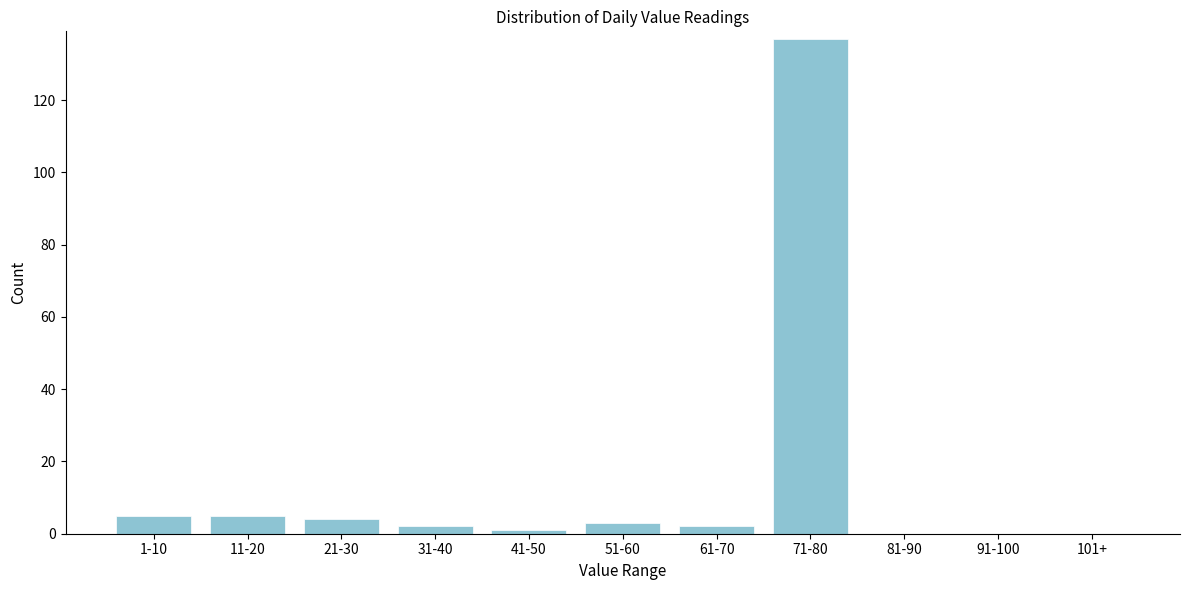

Reading right to left, transcribe all the data shown in this chart.

101+=0	91-100=0	81-90=0	71-80=137	61-70=2	51-60=3	41-50=1	31-40=2	21-30=4	11-20=5	1-10=5